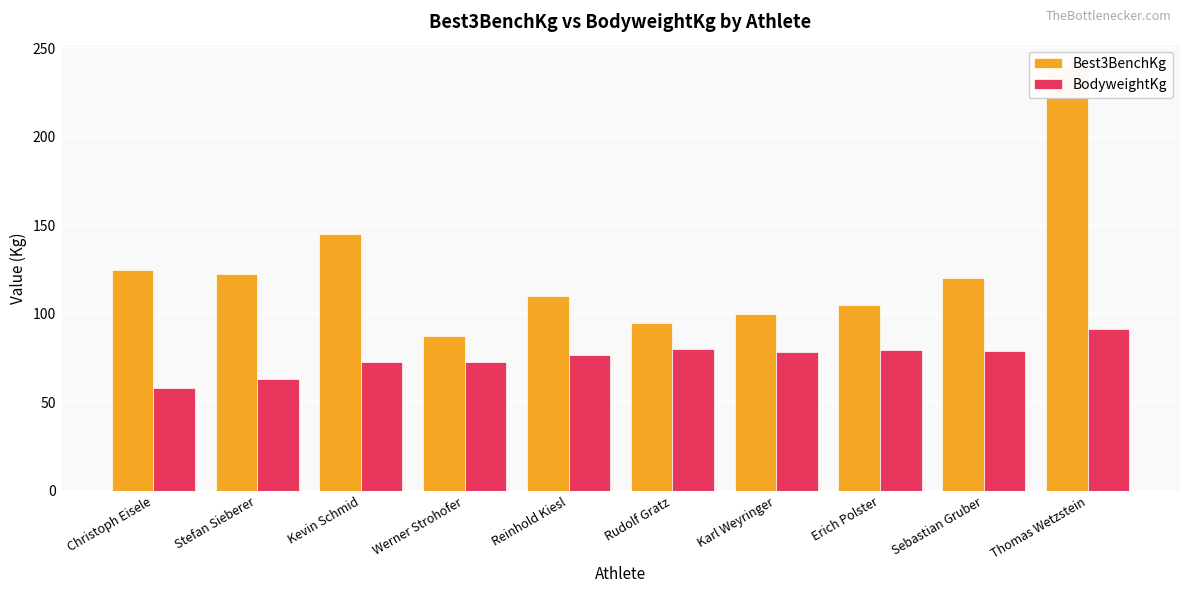

What is the value of the Best3BenchKg bar at the 6th from the left?

95.0